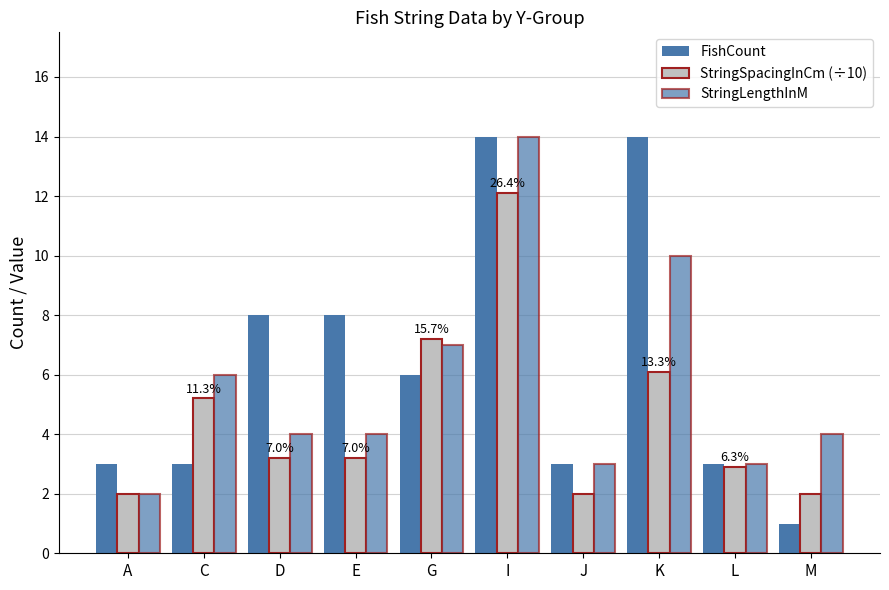

How many bars are there in each group?

3